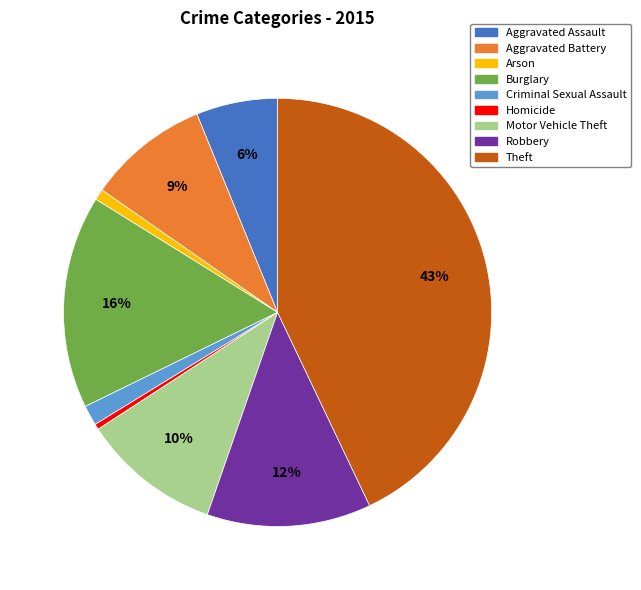

To the nearest percent, what is the average slice percentage?

11%